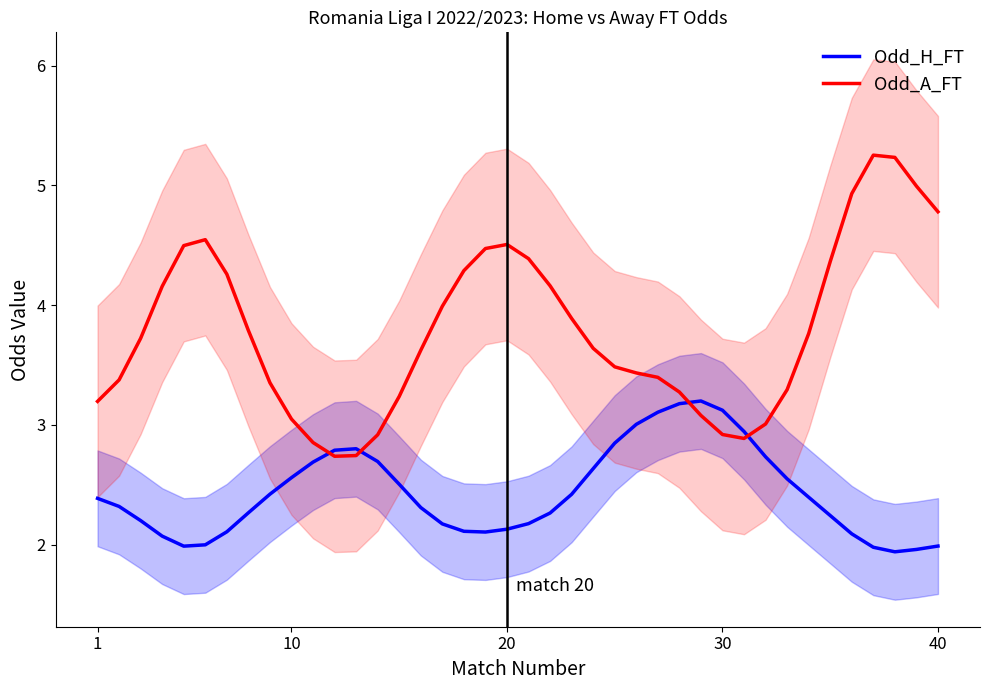

Is this an area chart (filled region under the line)?

No